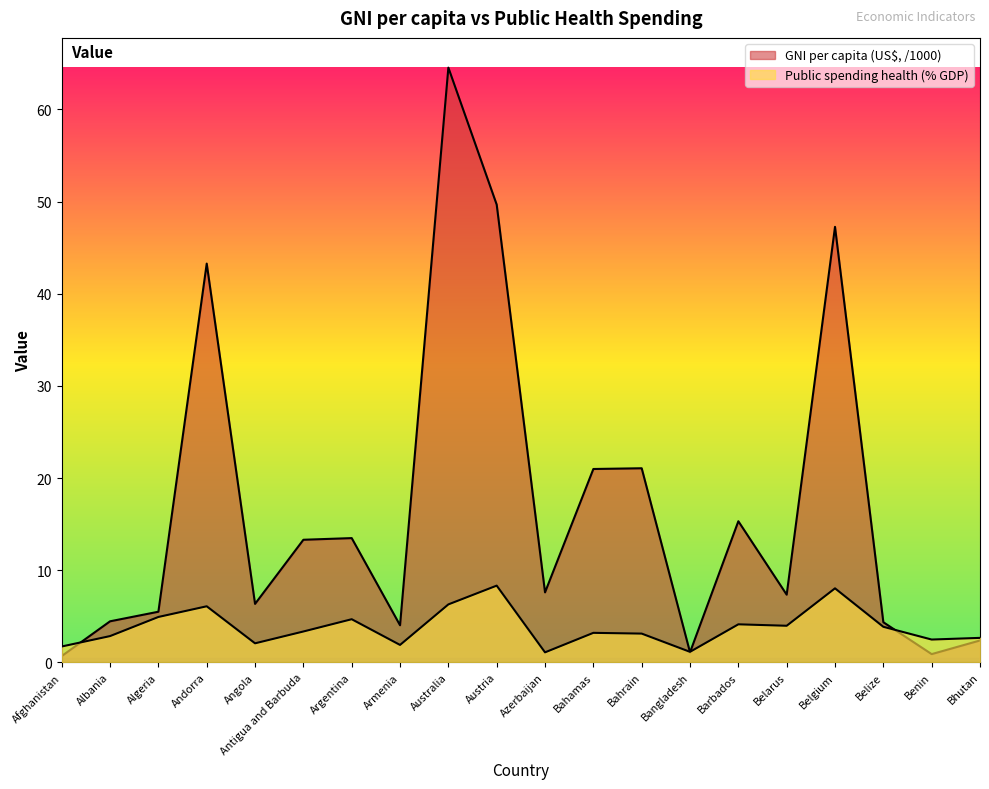

What are all the series names shown in the legend?

GNI per capita (US$), Public spending health (% GDP)